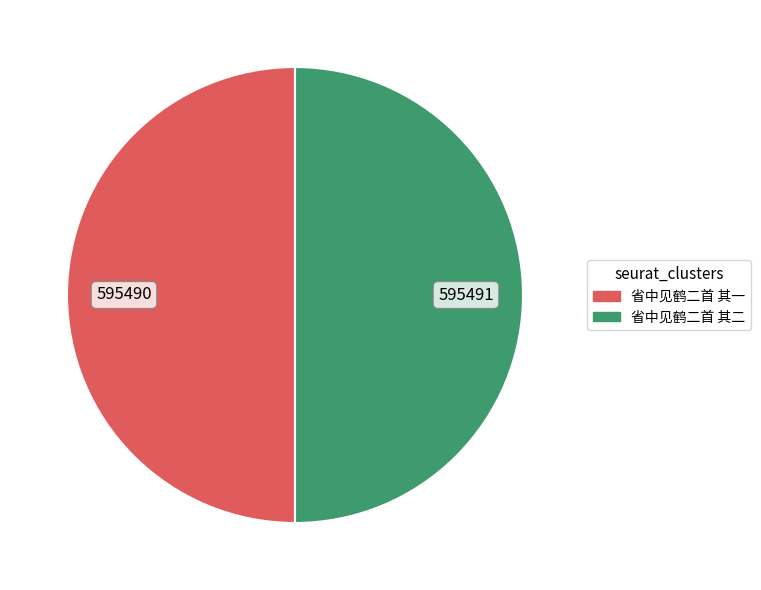

The 省中见鹤二首 其二 slice represents 50% of the pie. True or false?

True